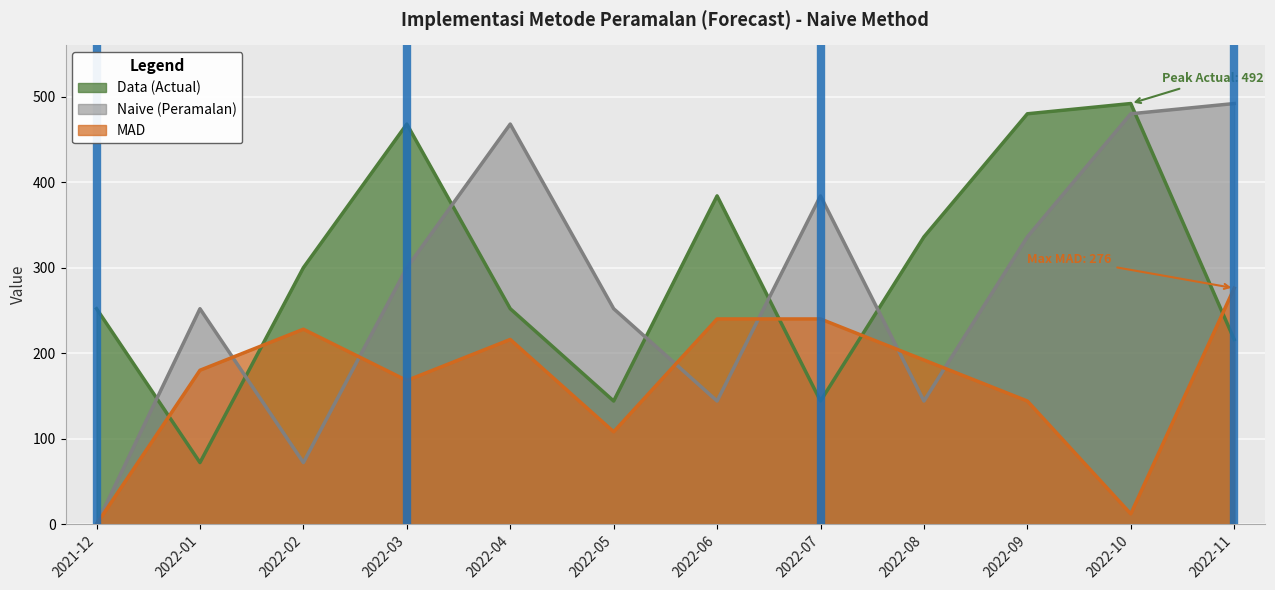

The value of MAD at 2022-10 is 18. True or false?

False